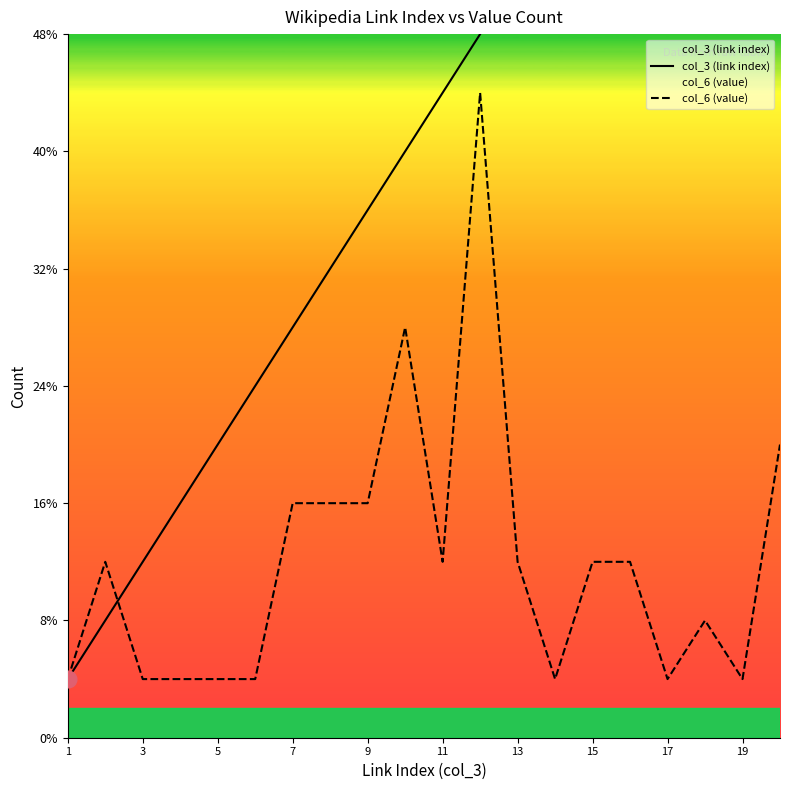

Where is col_6 (value) nearest to the value 6?

19